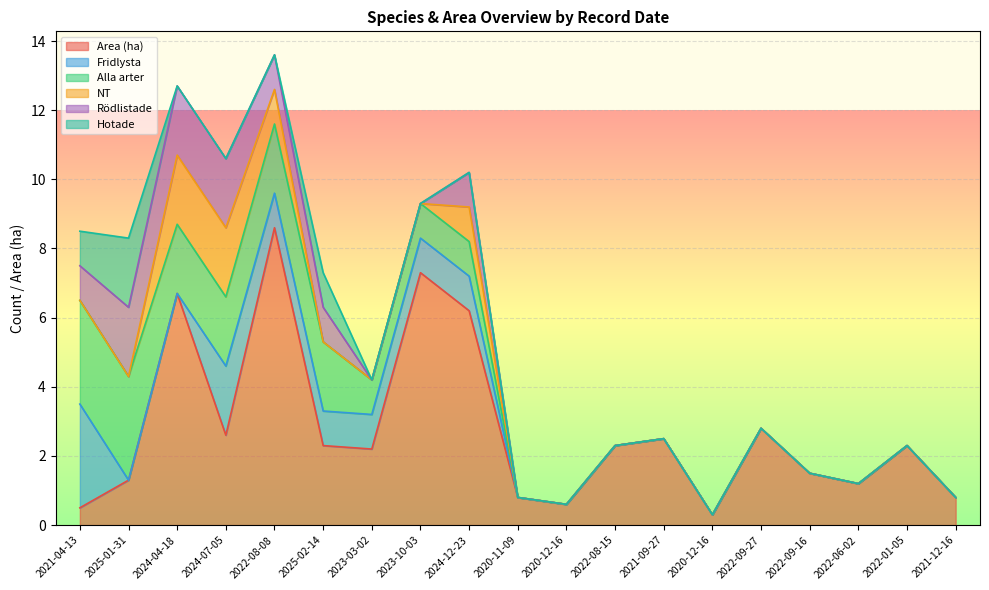

Reading right to left, list all the values displayed in this chart.

Area (ha): 2021-12-16=0.8	2022-01-05=2.3	2022-06-02=1.2	2022-09-16=1.5	2022-09-27=2.8	2020-12-16=0.3	2021-09-27=2.5	2022-08-15=2.3	2020-12-16=0.6	2020-11-09=0.8	2024-12-23=6.2	2023-10-03=7.3	2023-03-02=2.2	2025-02-14=2.3	2022-08-08=8.6	2024-07-05=2.6	2024-04-18=6.7	2025-01-31=1.3	2021-04-13=0.5
Fridlysta: 2021-12-16=0.0	2022-01-05=0.0	2022-06-02=0.0	2022-09-16=0.0	2022-09-27=0.0	2020-12-16=0.0	2021-09-27=0.0	2022-08-15=0.0	2020-12-16=0.0	2020-11-09=0.0	2024-12-23=1.0	2023-10-03=1.0	2023-03-02=1.0	2025-02-14=1.0	2022-08-08=1.0	2024-07-05=2.0	2024-04-18=0.0	2025-01-31=0.0	2021-04-13=3.0
Alla arter: 2021-12-16=0.0	2022-01-05=0.0	2022-06-02=0.0	2022-09-16=0.0	2022-09-27=0.0	2020-12-16=0.0	2021-09-27=0.0	2022-08-15=0.0	2020-12-16=0.0	2020-11-09=0.0	2024-12-23=1.0	2023-10-03=1.0	2023-03-02=1.0	2025-02-14=2.0	2022-08-08=2.0	2024-07-05=2.0	2024-04-18=2.0	2025-01-31=3.0	2021-04-13=3.0
NT: 2021-12-16=0.0	2022-01-05=0.0	2022-06-02=0.0	2022-09-16=0.0	2022-09-27=0.0	2020-12-16=0.0	2021-09-27=0.0	2022-08-15=0.0	2020-12-16=0.0	2020-11-09=0.0	2024-12-23=1.0	2023-10-03=0.0	2023-03-02=0.0	2025-02-14=0.0	2022-08-08=1.0	2024-07-05=2.0	2024-04-18=2.0	2025-01-31=0.0	2021-04-13=0.0
Rödlistade: 2021-12-16=0.0	2022-01-05=0.0	2022-06-02=0.0	2022-09-16=0.0	2022-09-27=0.0	2020-12-16=0.0	2021-09-27=0.0	2022-08-15=0.0	2020-12-16=0.0	2020-11-09=0.0	2024-12-23=1.0	2023-10-03=0.0	2023-03-02=0.0	2025-02-14=1.0	2022-08-08=1.0	2024-07-05=2.0	2024-04-18=2.0	2025-01-31=2.0	2021-04-13=1.0
Hotade: 2021-12-16=0.0	2022-01-05=0.0	2022-06-02=0.0	2022-09-16=0.0	2022-09-27=0.0	2020-12-16=0.0	2021-09-27=0.0	2022-08-15=0.0	2020-12-16=0.0	2020-11-09=0.0	2024-12-23=0.0	2023-10-03=0.0	2023-03-02=0.0	2025-02-14=1.0	2022-08-08=0.0	2024-07-05=0.0	2024-04-18=0.0	2025-01-31=2.0	2021-04-13=1.0